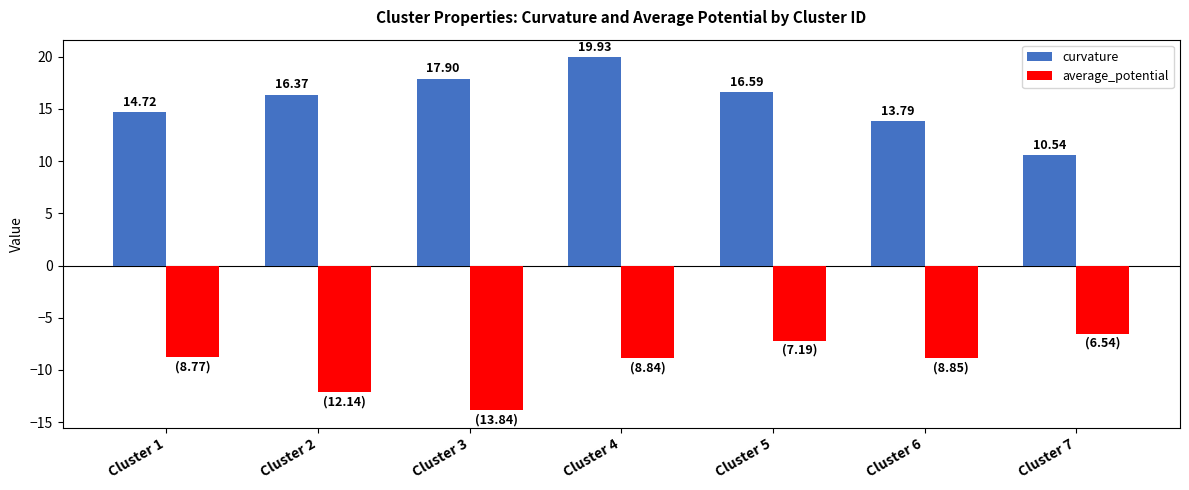

How many bars are there in each group?

2